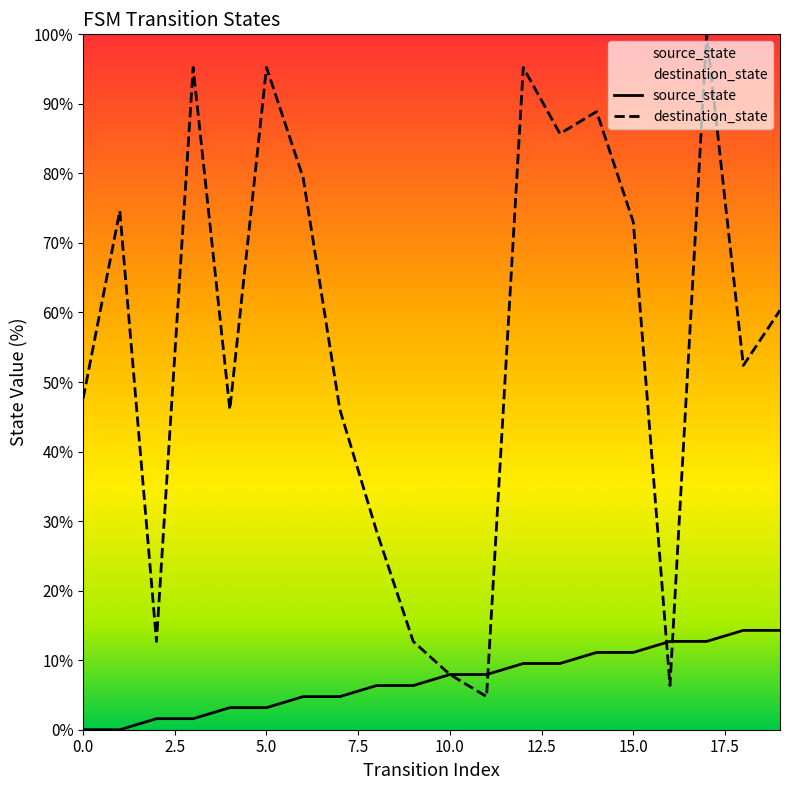

What is the maximum value for destination_state?

100.0